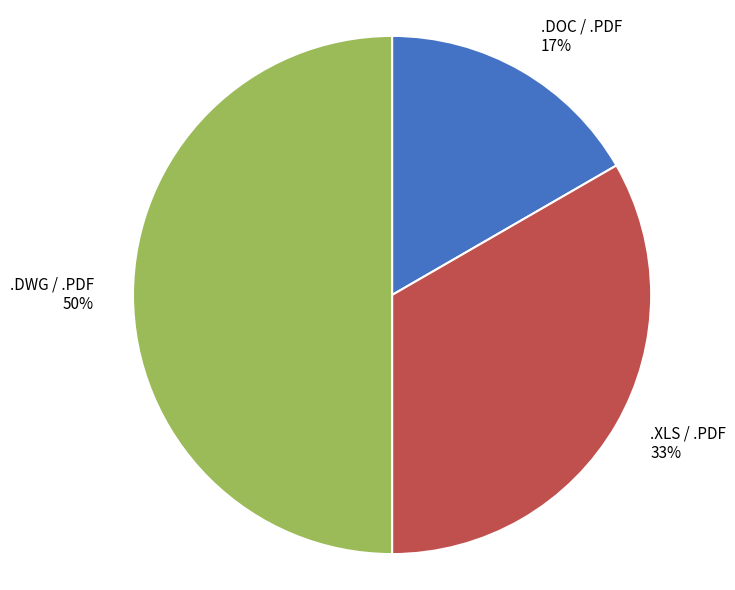

Which category has the smallest portion of the pie?

.DOC / .PDF